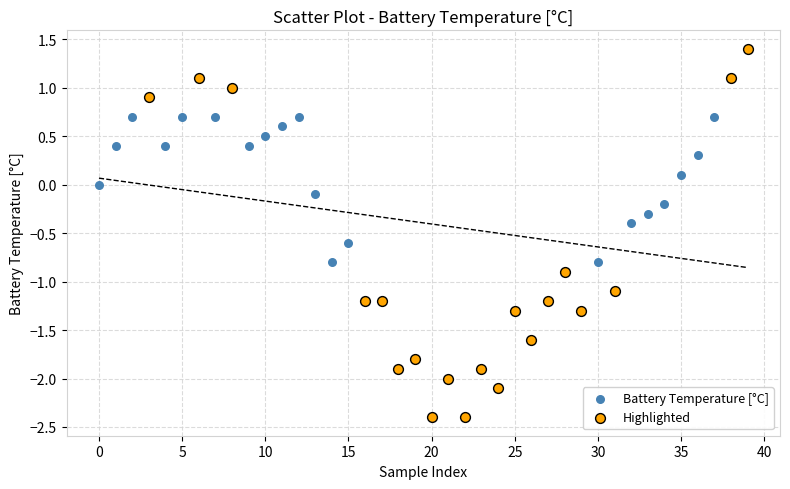

What are all the series names shown in the legend?

Battery Temperature [°C], Highlighted